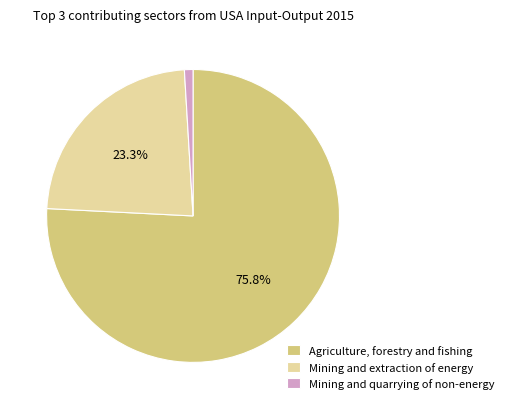

Which has a higher value, Mining and quarrying of non-energy or Mining and extraction of energy?

Mining and extraction of energy